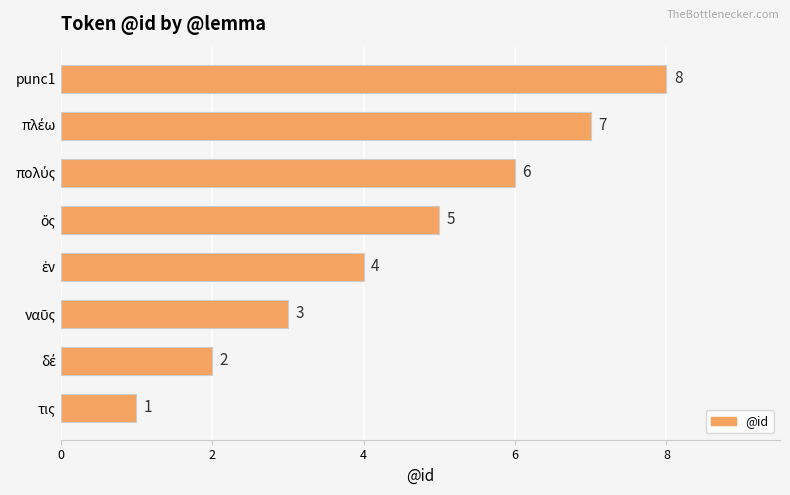

How many distinct data groups are displayed?

1